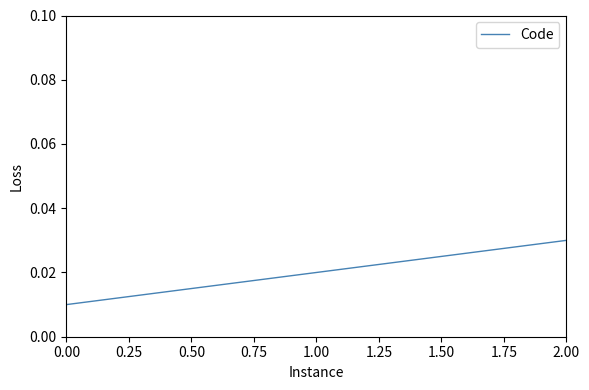

Rank the categories by value from highest to lowest.

2.00, 1.00, 0.00